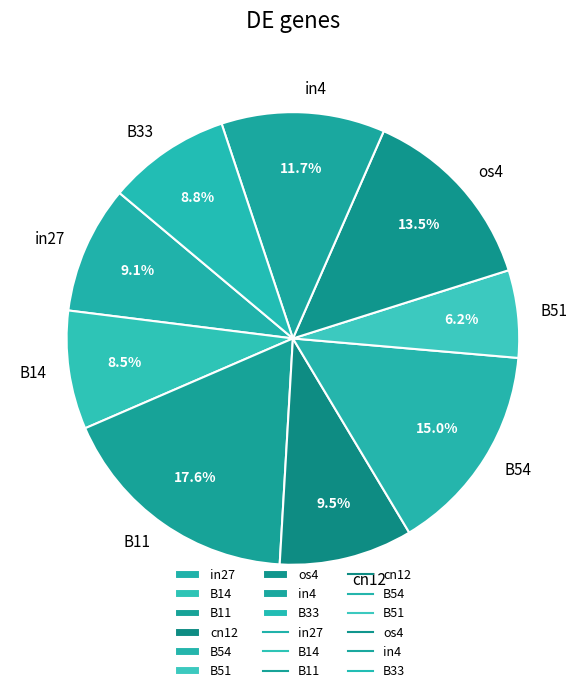

Which slice is the largest?

B11